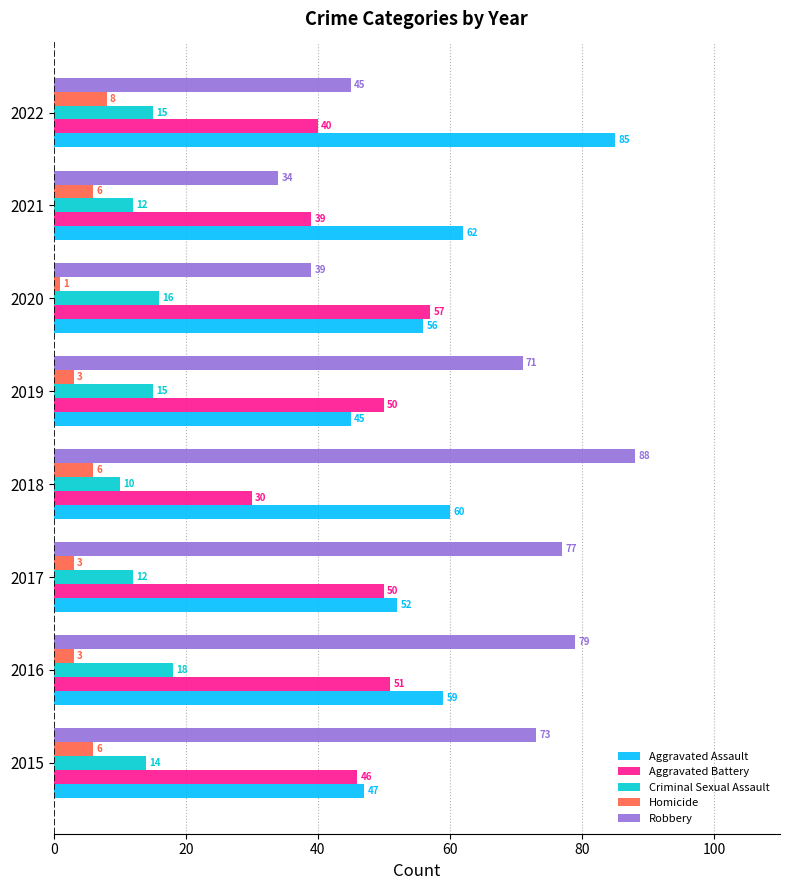

What is the spread (max minus min) of values at 2016?

76